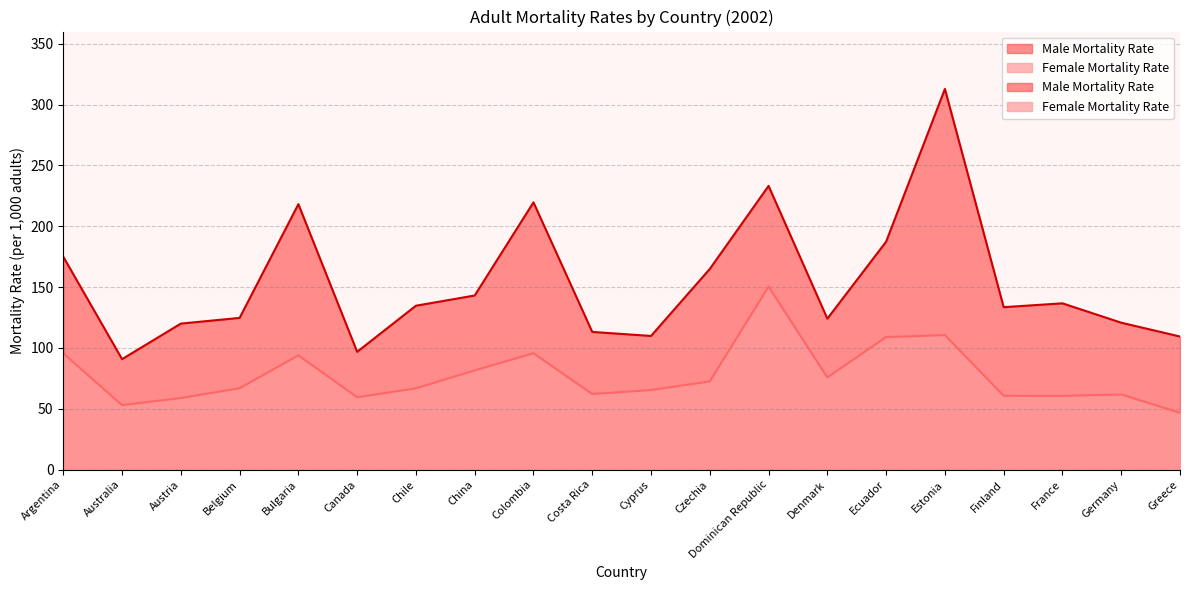

What is the label of the 7th point from the right?

Denmark